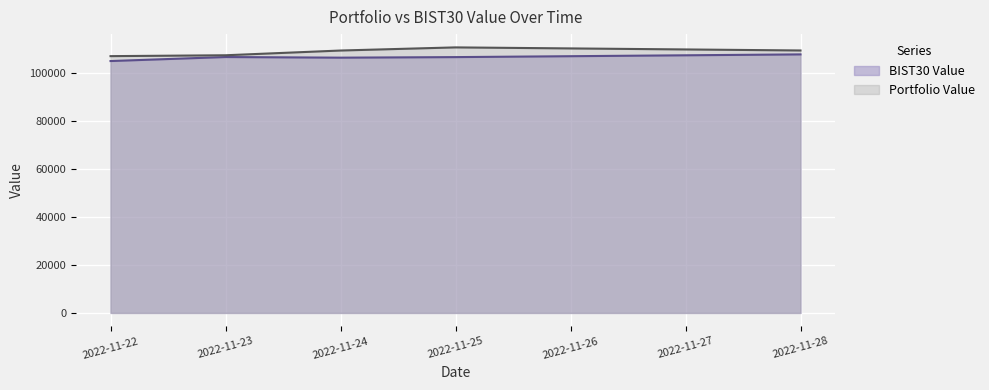

How many data points does each series have?

5